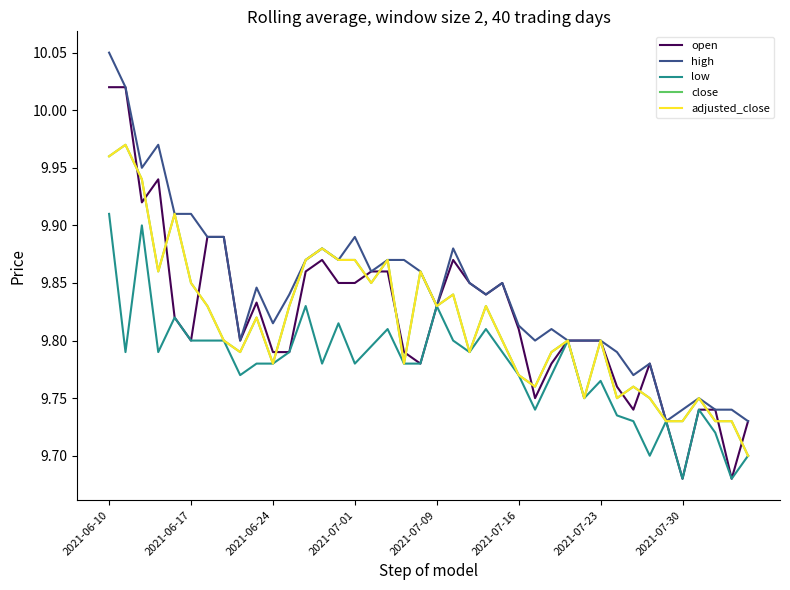

Does the chart display data point markers on the line(s)?

No